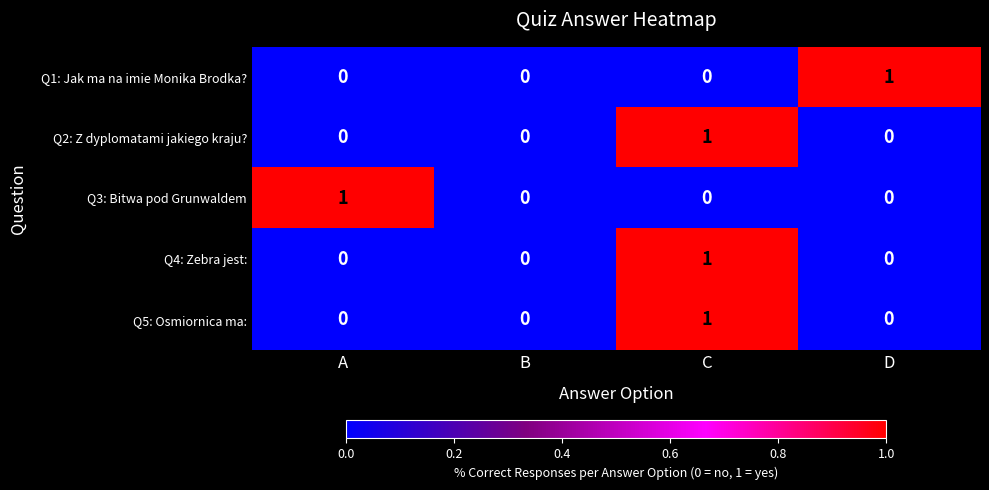

Is the value of Q5: Osmiornica ma: at A greater than the value of Q4: Zebra jest: at C?

No